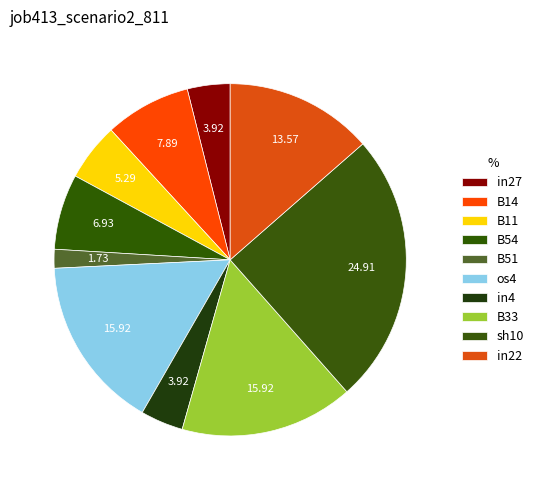

Is it true that in4 is 17% of the pie?

False